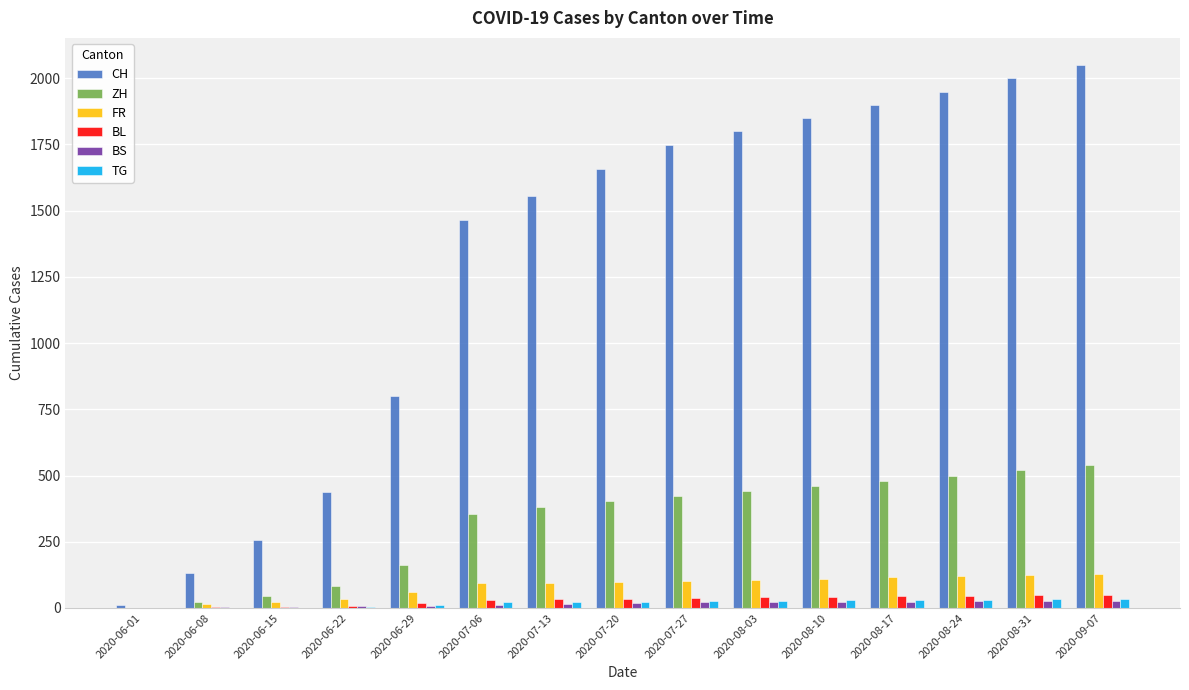

Which series has the largest range (max minus min)?

CH